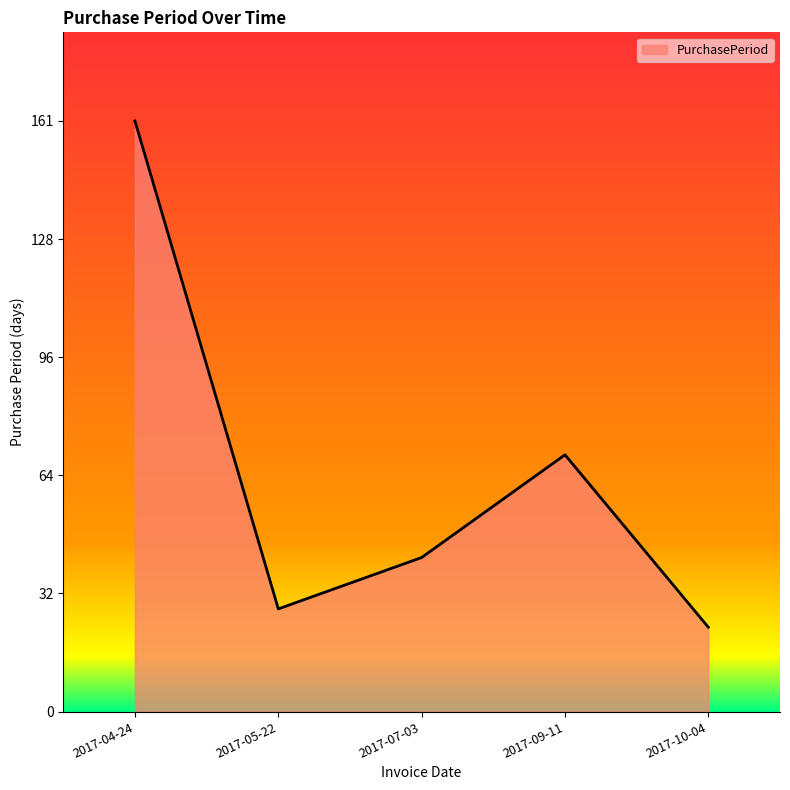

At which category does the data reach its first local valley?

2017-05-22